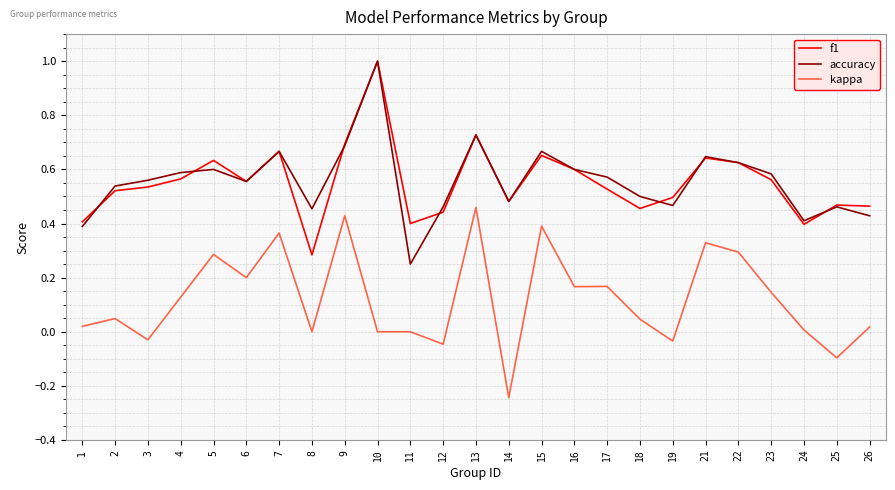

Between 22 and 25, which series saw the biggest shift?

kappa